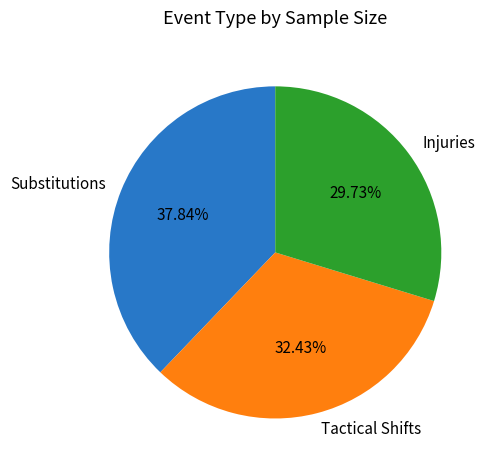

To the nearest percent, what is the difference between the Tactical Shifts and Substitutions slice percentages?

5%